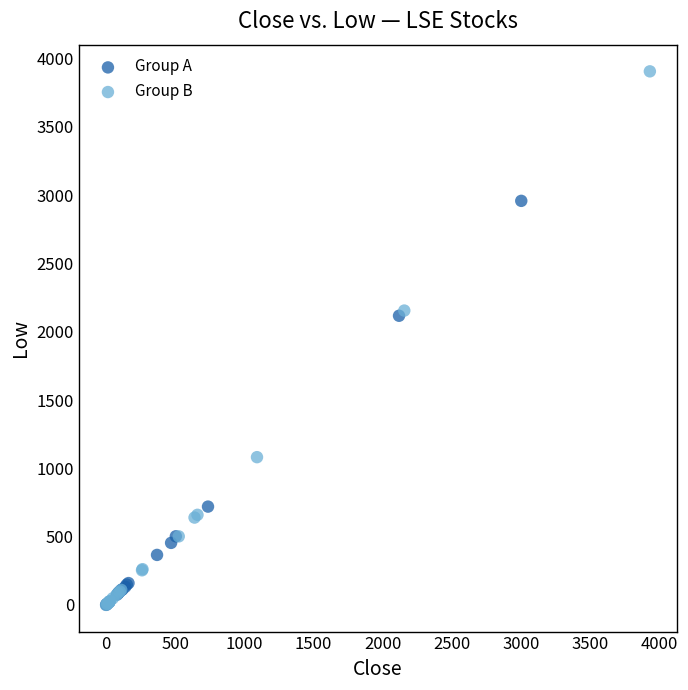

Which series reaches the maximum Y coordinate?

Group B